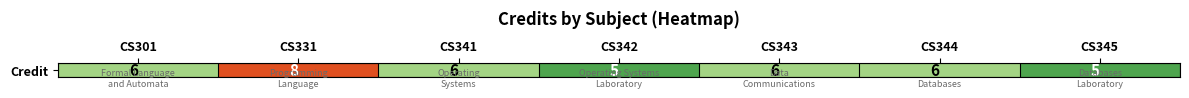

What is the change in value from CS301 to CS345?

-1